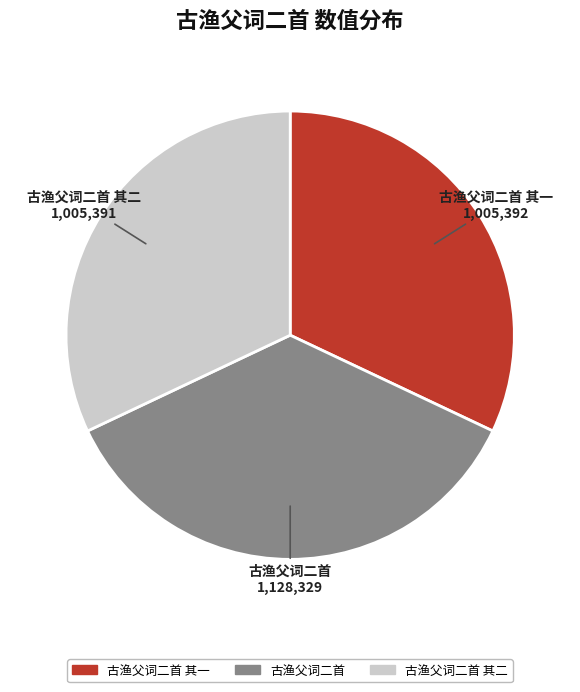

How many slices are in this pie chart?

3